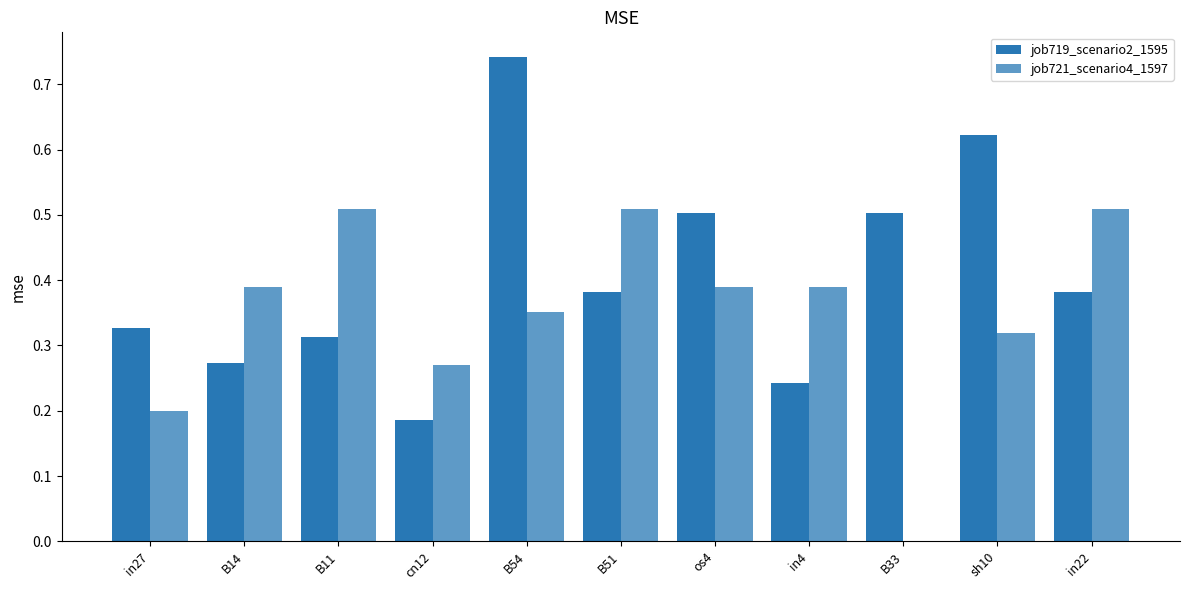

What is the average value of the job719_scenario2_1595 series?

0.4